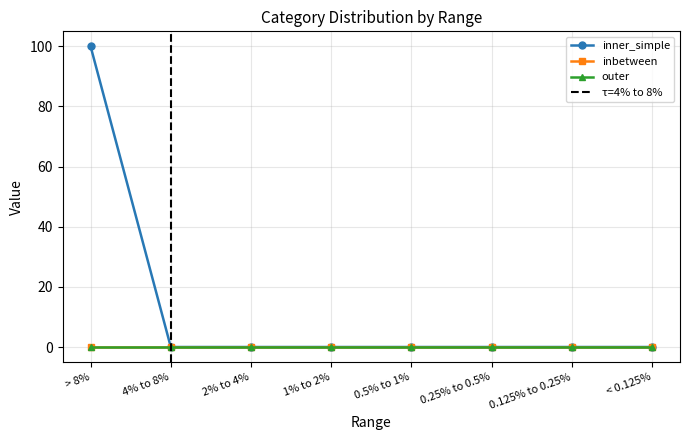

What is the label of the 7th point from the right?

4% to 8%